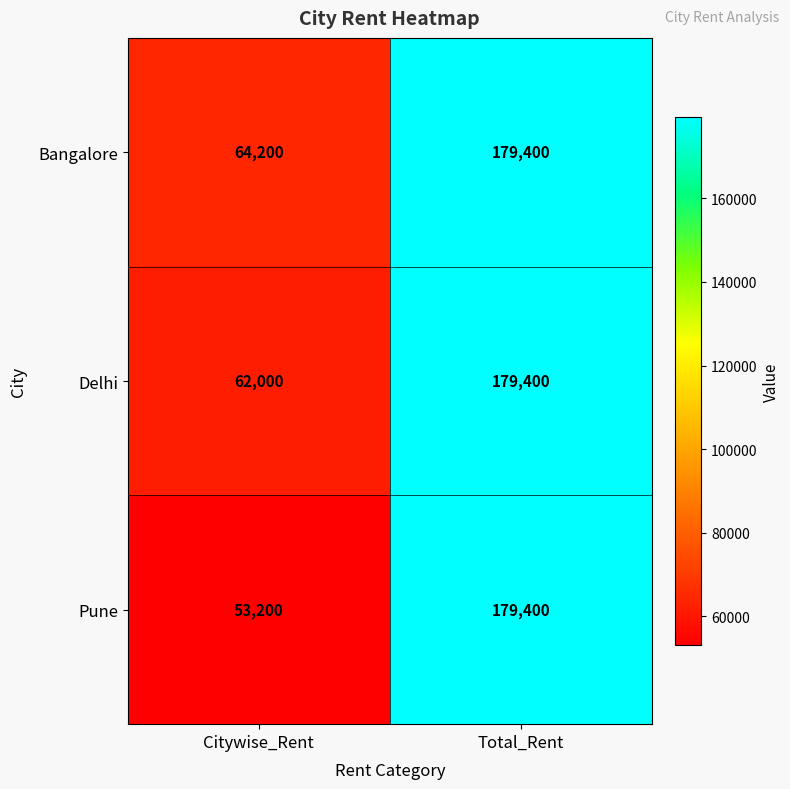

Reading left to right, what are all the values shown in this chart?

Bangalore: 64200	179400
Delhi: 62000	179400
Pune: 53200	179400